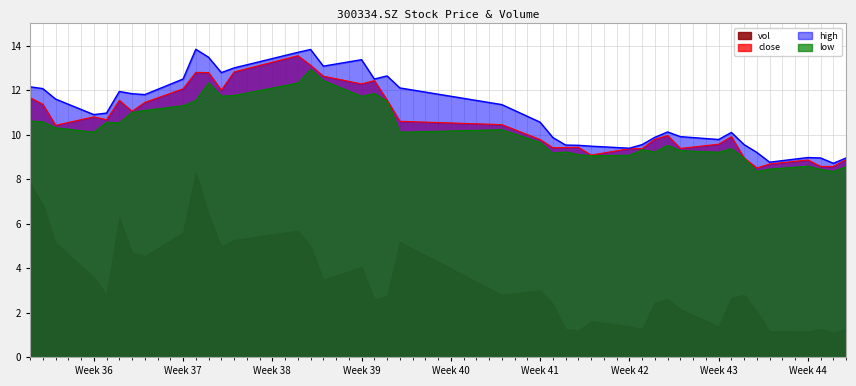

Which category has the highest value in the low series?

2021/09/23